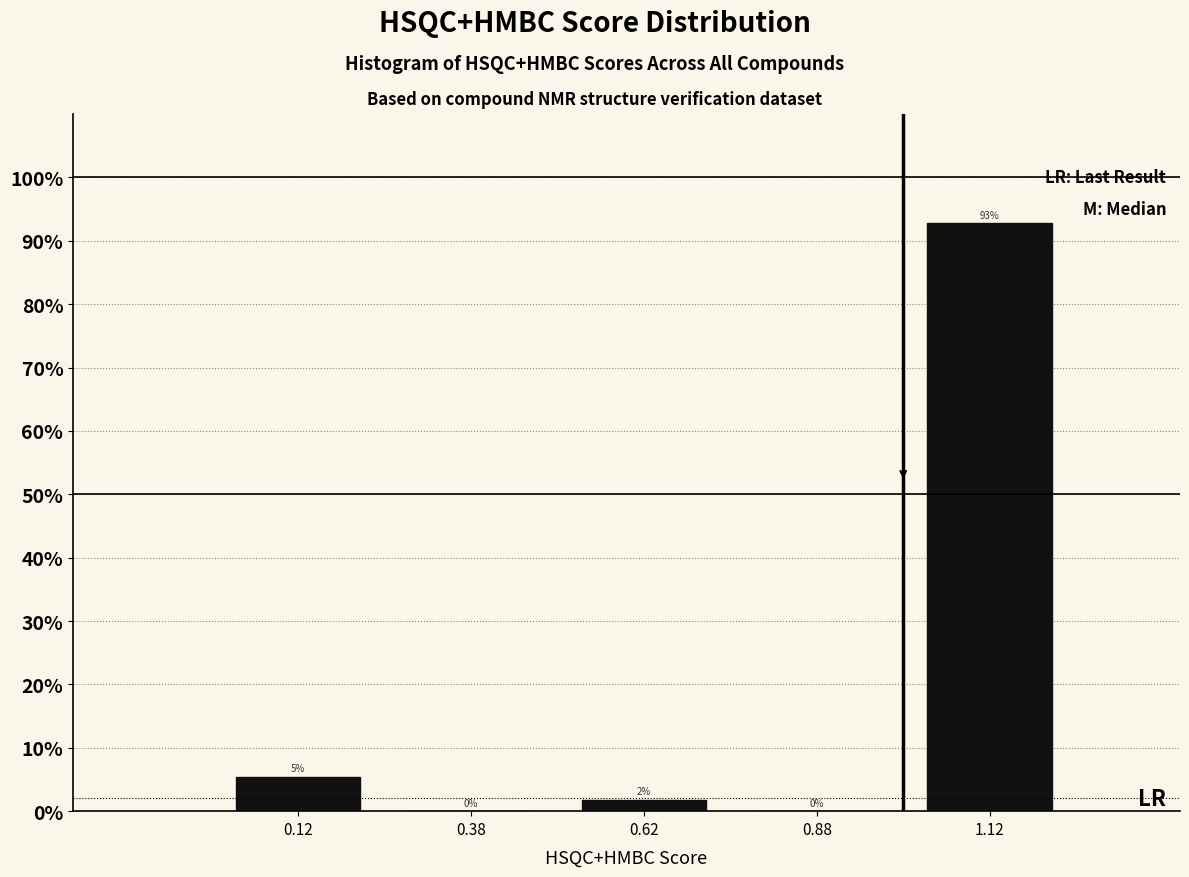

Which range on the x-axis has the tallest bar?

1.00 to 1.25